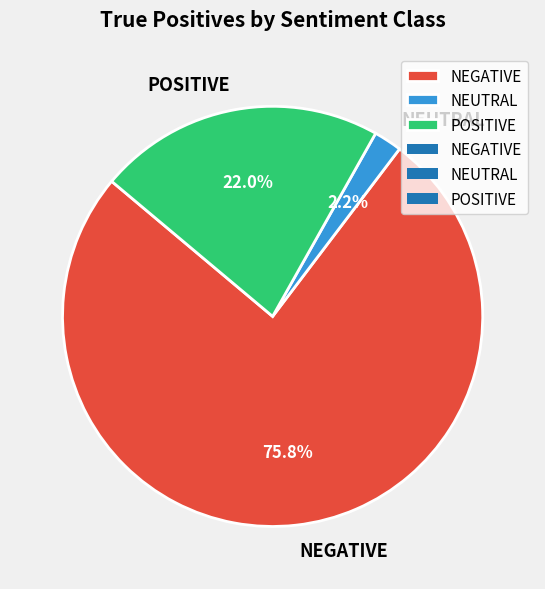

What is the smallest slice in the pie chart?

NEUTRAL